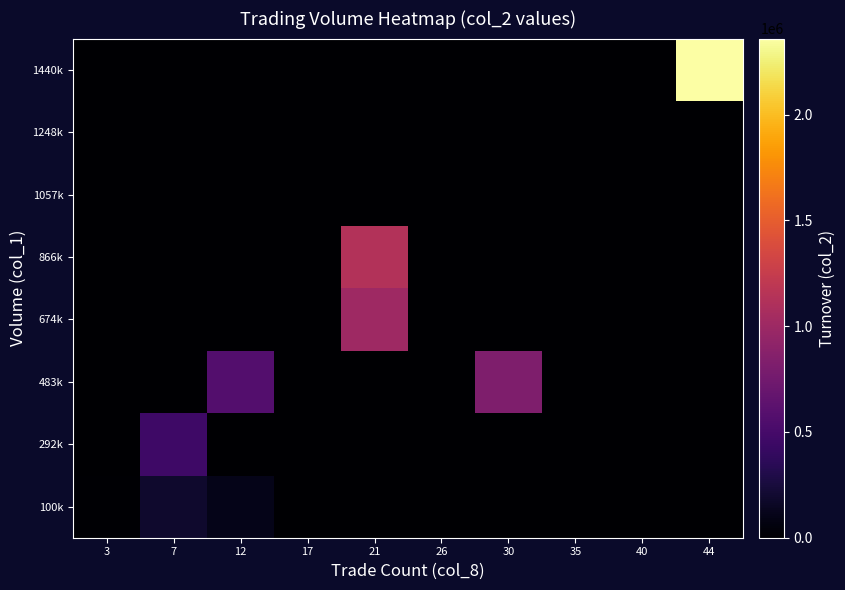

Reading left to right, what are all the values shown in this chart?

100k: 3=15755.6	7=190240.0	12=108810.0	17=0.0	21=0.0	26=0.0	30=0.0	35=0.0	40=0.0	44=0.0
292k: 3=0.0	7=456160.0	12=0.0	17=0.0	21=0.0	26=0.0	30=0.0	35=0.0	40=0.0	44=0.0
483k: 3=0.0	7=0.0	12=575205.0	17=0.0	21=0.0	26=0.0	30=820840.0	35=0.0	40=0.0	44=0.0
674k: 3=0.0	7=0.0	12=0.0	17=0.0	21=1007510.0	26=0.0	30=0.0	35=0.0	40=0.0	44=0.0
866k: 3=0.0	7=0.0	12=0.0	17=0.0	21=1129980.0	26=0.0	30=0.0	35=0.0	40=0.0	44=0.0
1057k: 3=0.0	7=0.0	12=0.0	17=0.0	21=0.0	26=0.0	30=0.0	35=0.0	40=0.0	44=0.0
1248k: 3=0.0	7=0.0	12=0.0	17=0.0	21=0.0	26=0.0	30=0.0	35=0.0	40=0.0	44=0.0
1440k: 3=0.0	7=0.0	12=0.0	17=0.0	21=0.0	26=0.0	30=0.0	35=0.0	40=0.0	44=2359880.0